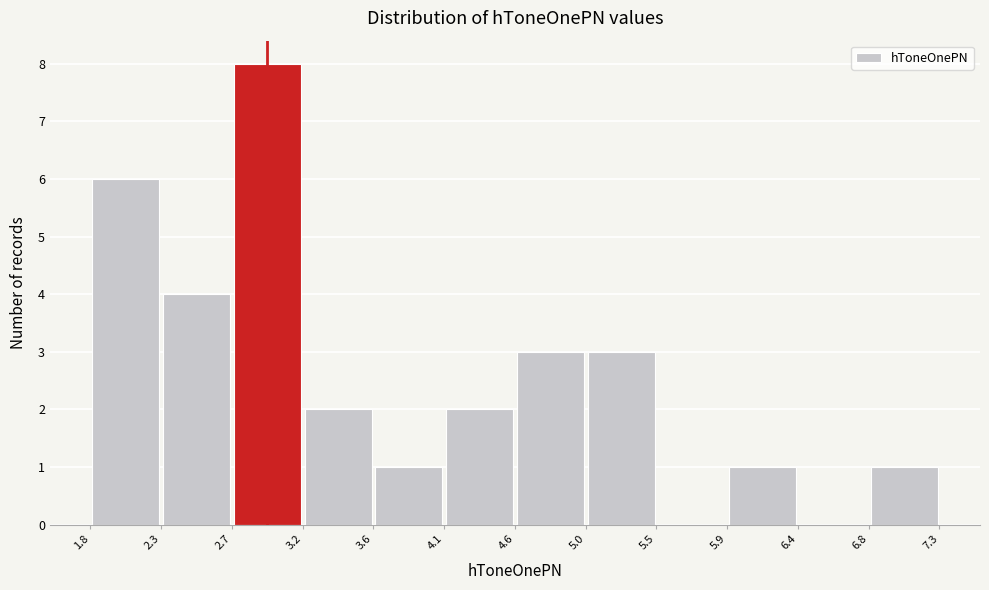

Over which range of the x-axis is the bar tallest?

2.7 to 3.2